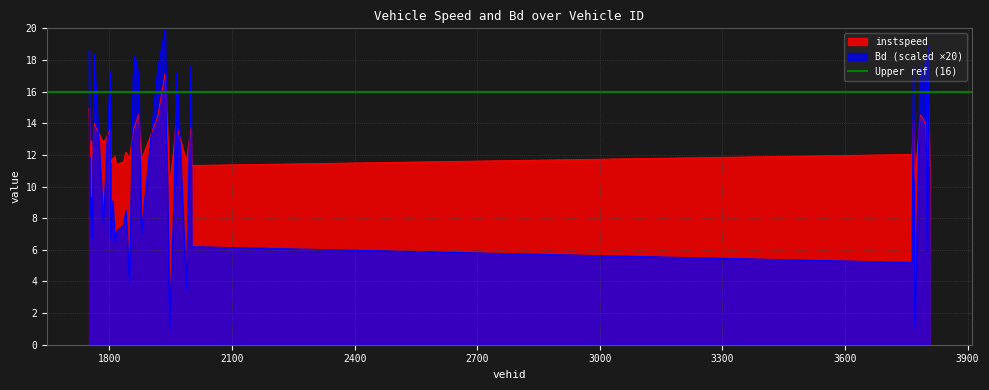

True or false: Bd and instspeed intersect in this chart.

True